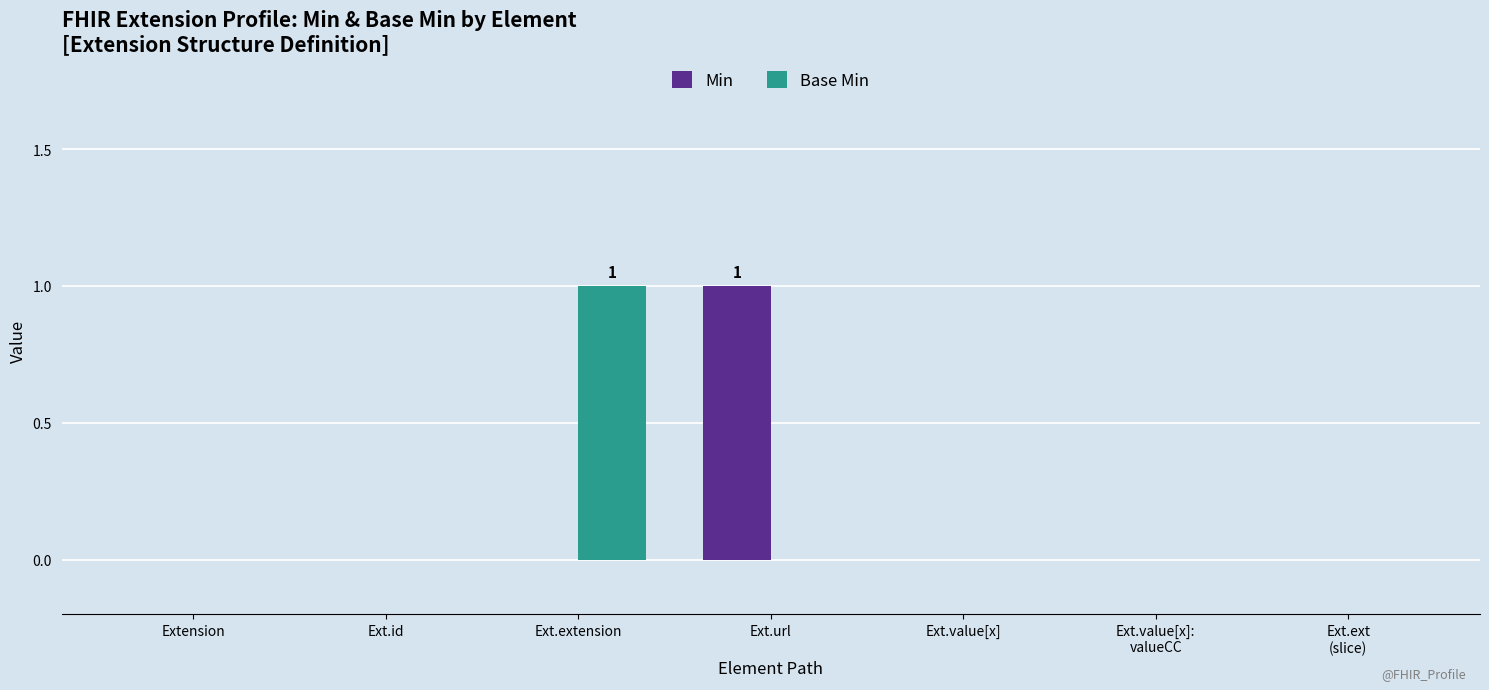

The Base Min series shows 1 at Ext.id. True or false?

False